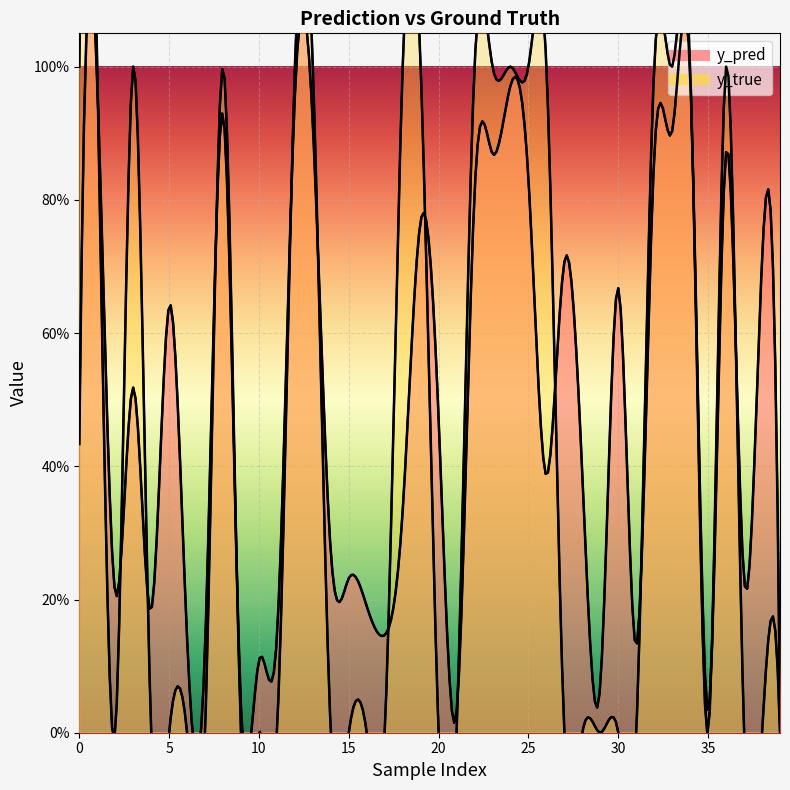

Where is the first local minimum for y_pred?

2